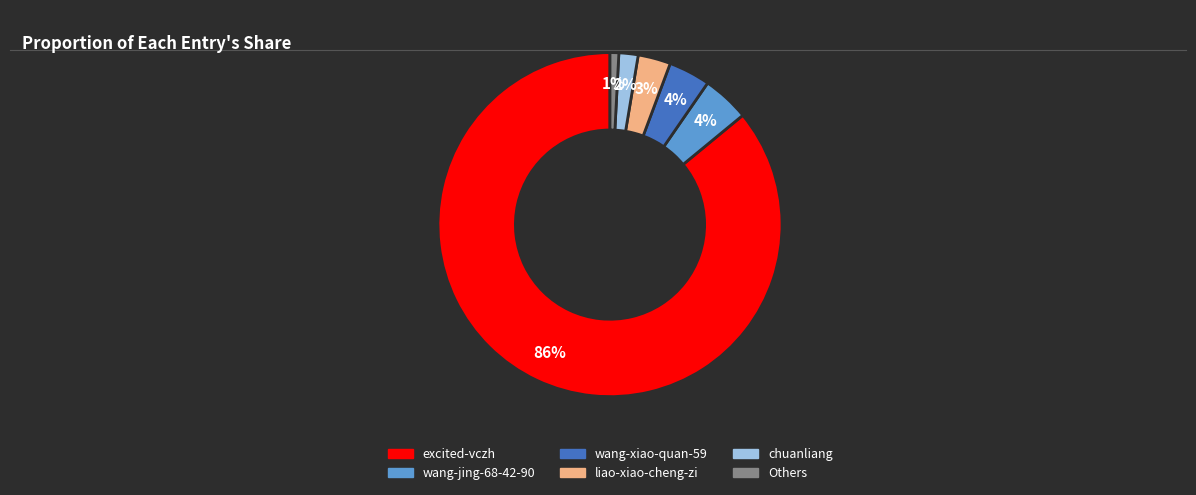

True or false: chuanliang accounts for 2% of the total.

True